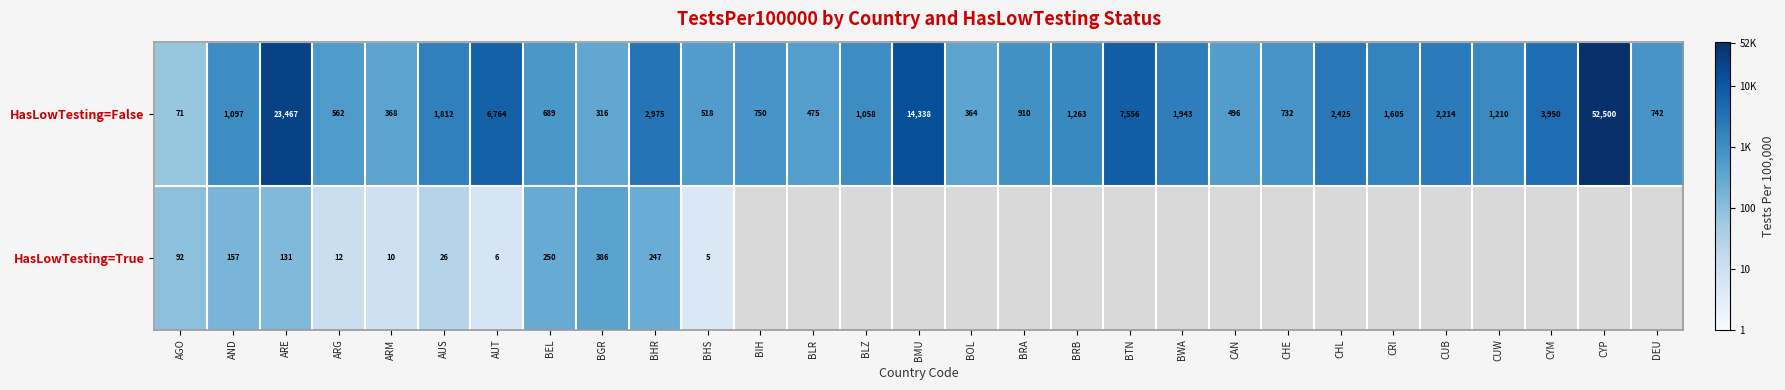

Which category has the lowest value in the HasLowTesting=False series?

AGO